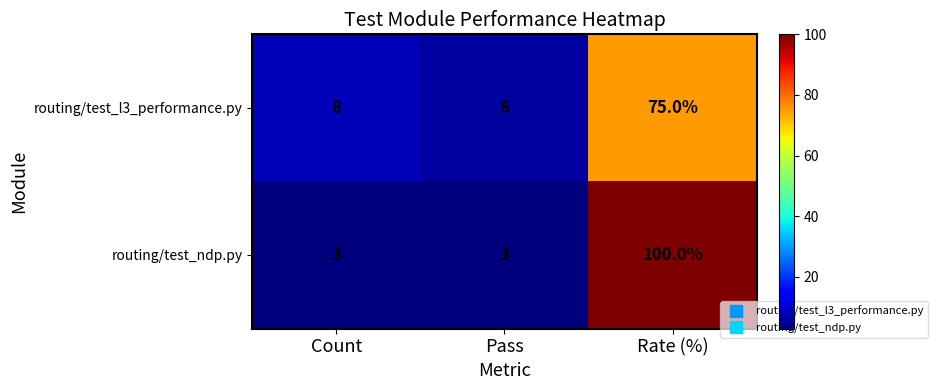

What is the maximum value shown in the chart?

100